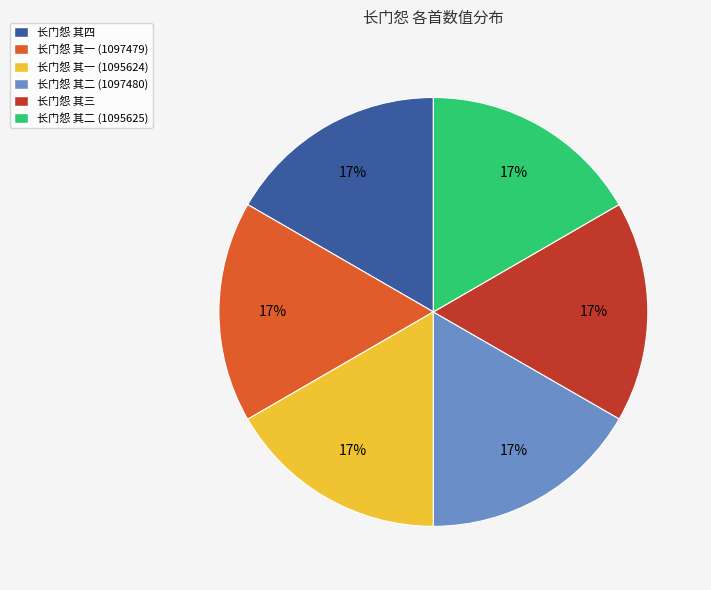

Combined, do 长门怨 其一 (1097479) and 长门怨 其二 (1097480) account for over 50%?

No